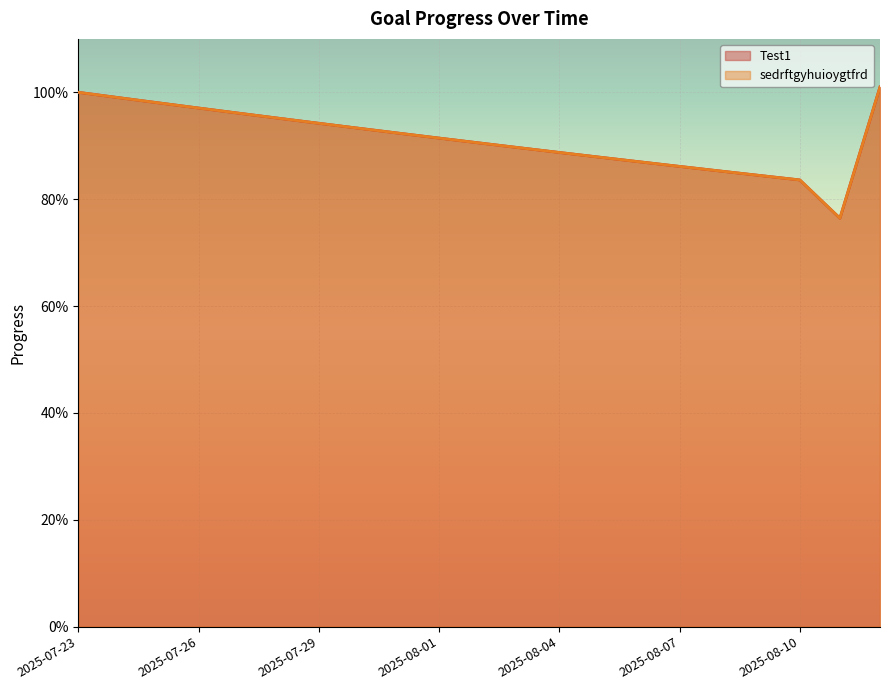

What is the sum of the sedrftgyhuioygtfrd values at 2025-08-02 and 2025-08-06?

1.8